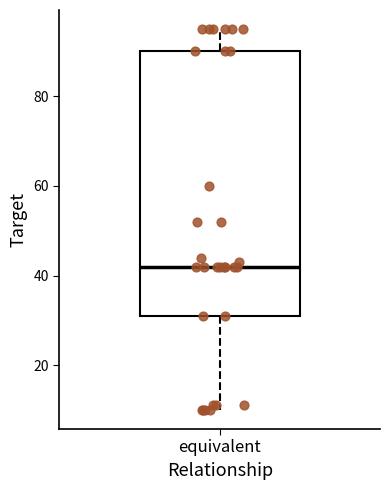

Transcribe this box plot: give where the median line is, the range the box spans, and where the two whiskers end, as read against the y-axis. The values are not printed on the chart, so give them approximately, as read against the axis.

median 42, box 32 to 90, whiskers 10 to 96